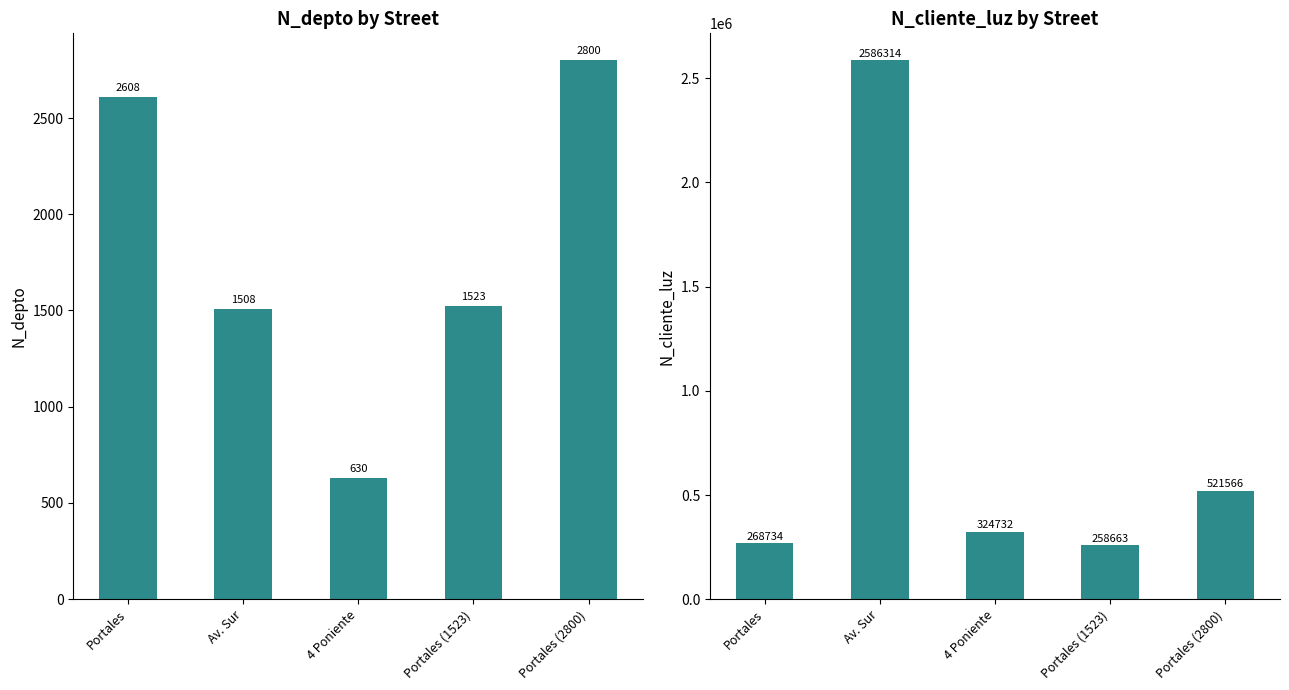

What is the sum of all N_cliente_luz values?

3960009